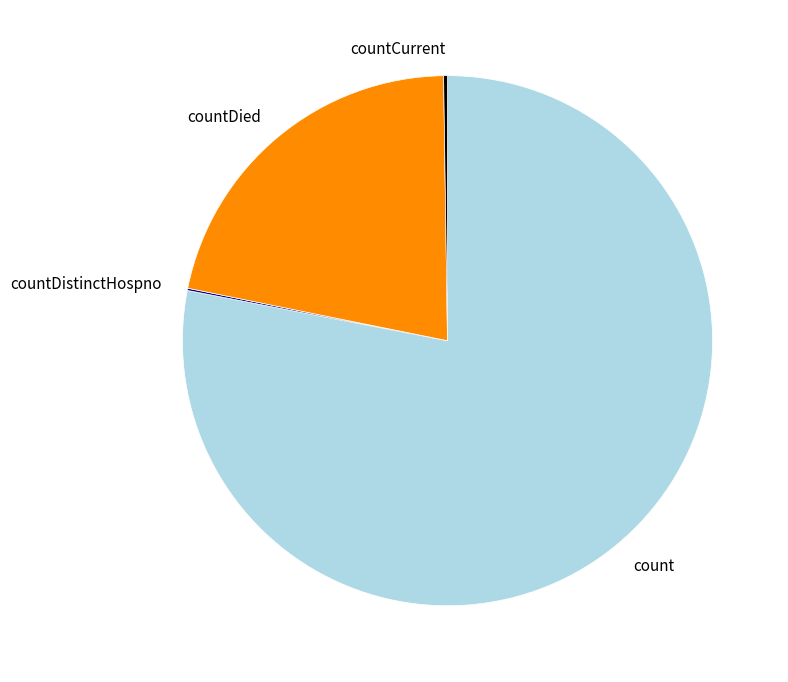

Is the sum of countDied and count greater than half?

Yes